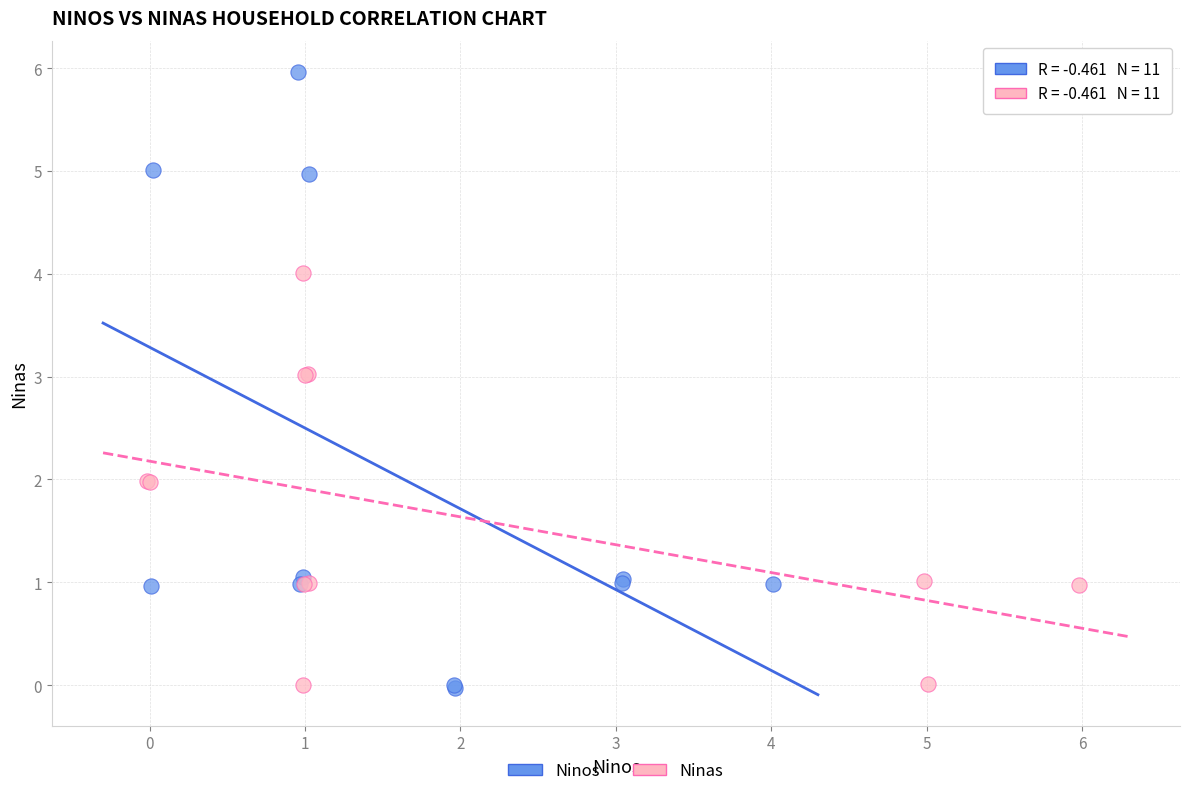

Which series reaches the maximum Y coordinate?

Ninos